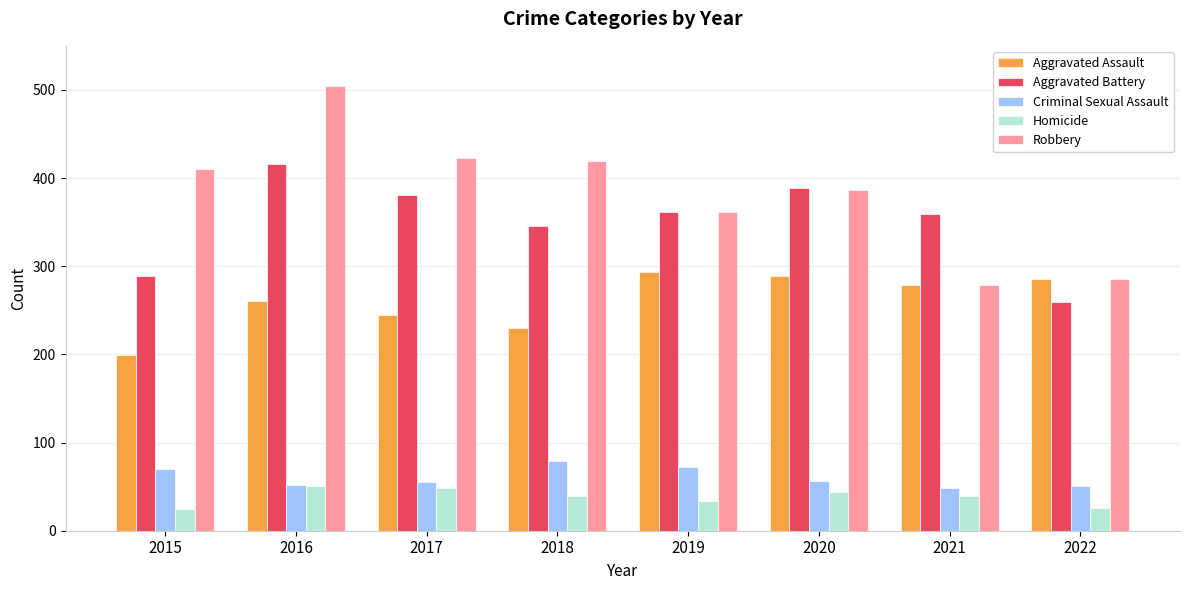

What is the average value of the Aggravated Assault series?

260